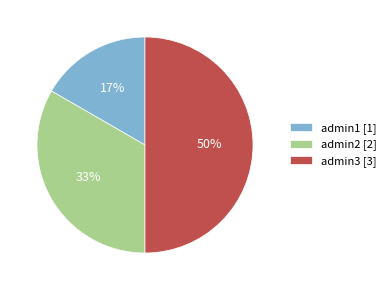

How many segments does this pie chart have?

3